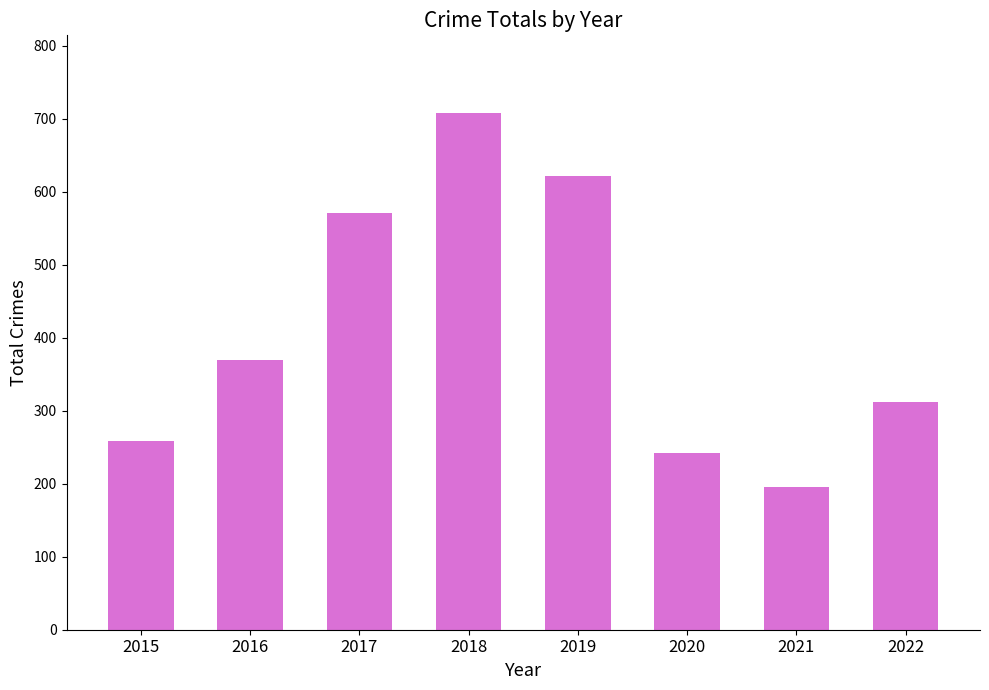

Reading left to right, list all the values displayed in this chart.

2015=259	2016=370	2017=571	2018=708	2019=621	2020=242	2021=196	2022=312